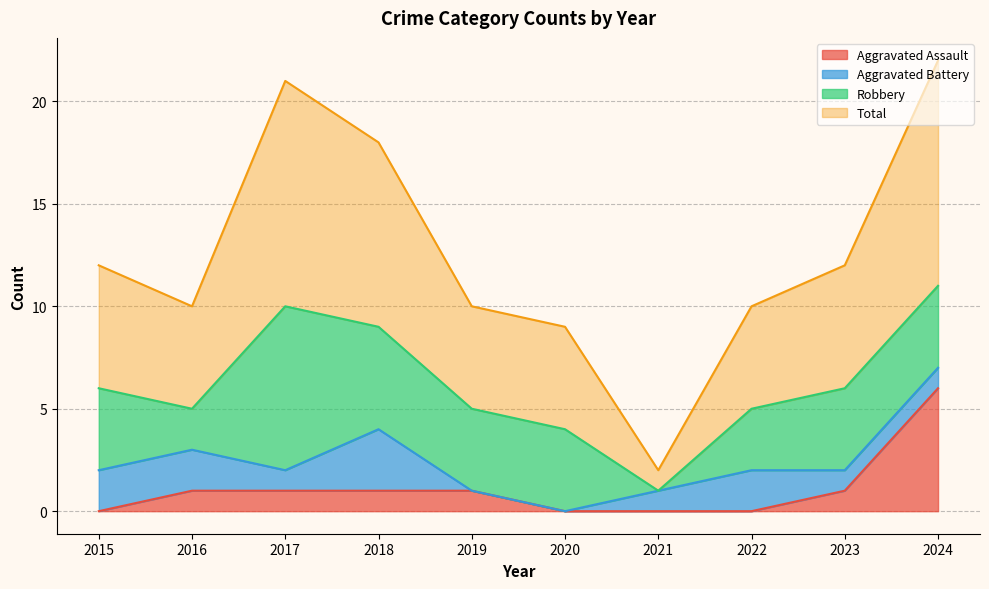

Which category has the highest value in the Aggravated Assault series?

2024